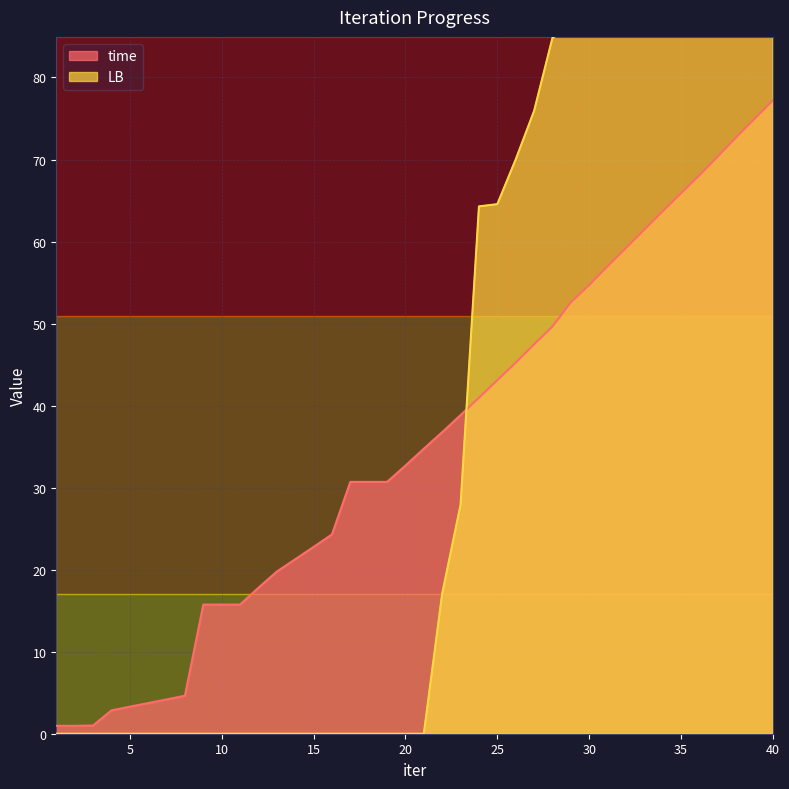

Is it true that time equals 20.4 at 24?

False